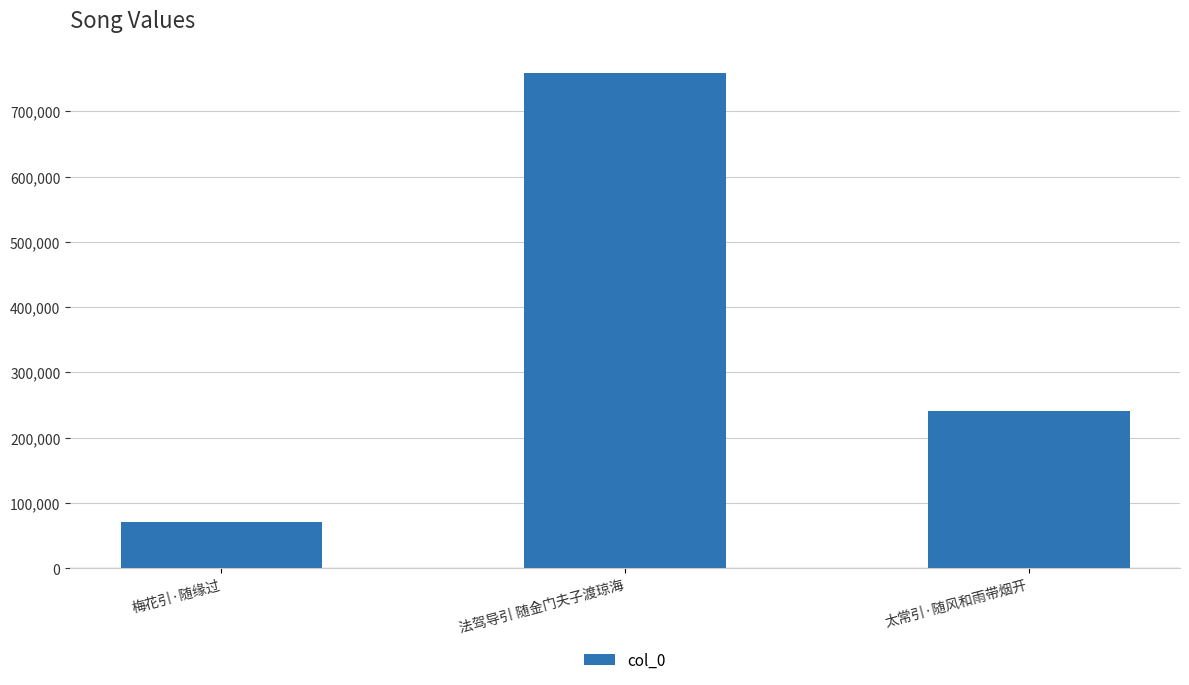

Count the values in the range 70044 to 759119.

3